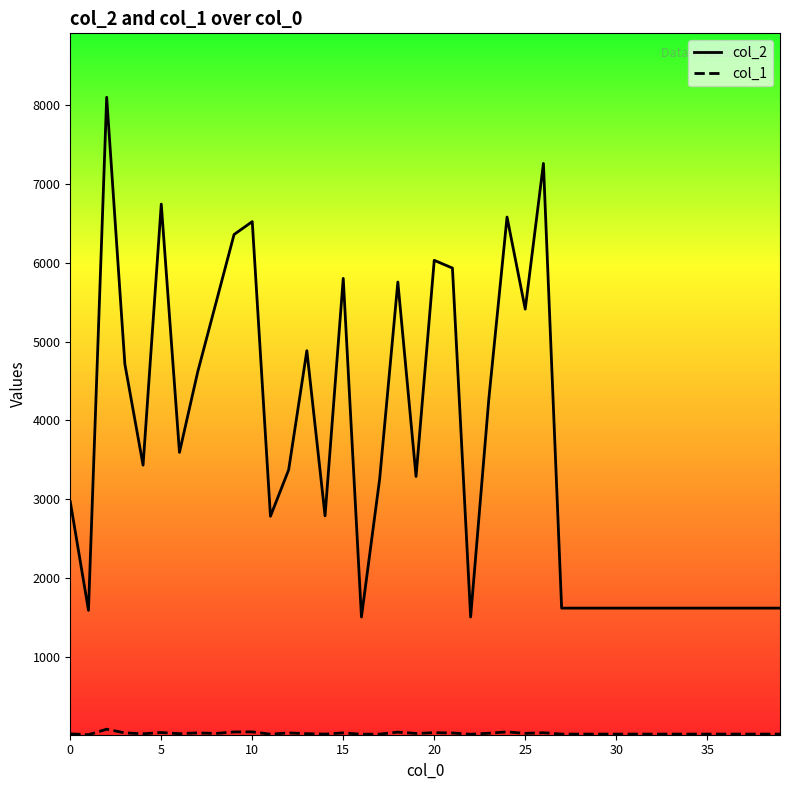

Which series has the widest spread of values?

col_2